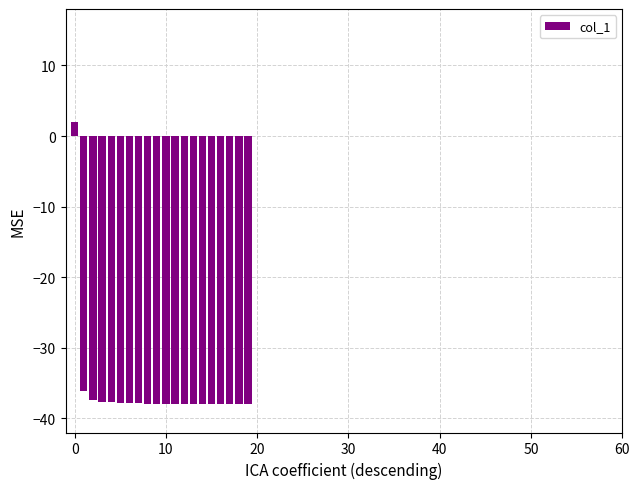

How many data points are above -37?

2